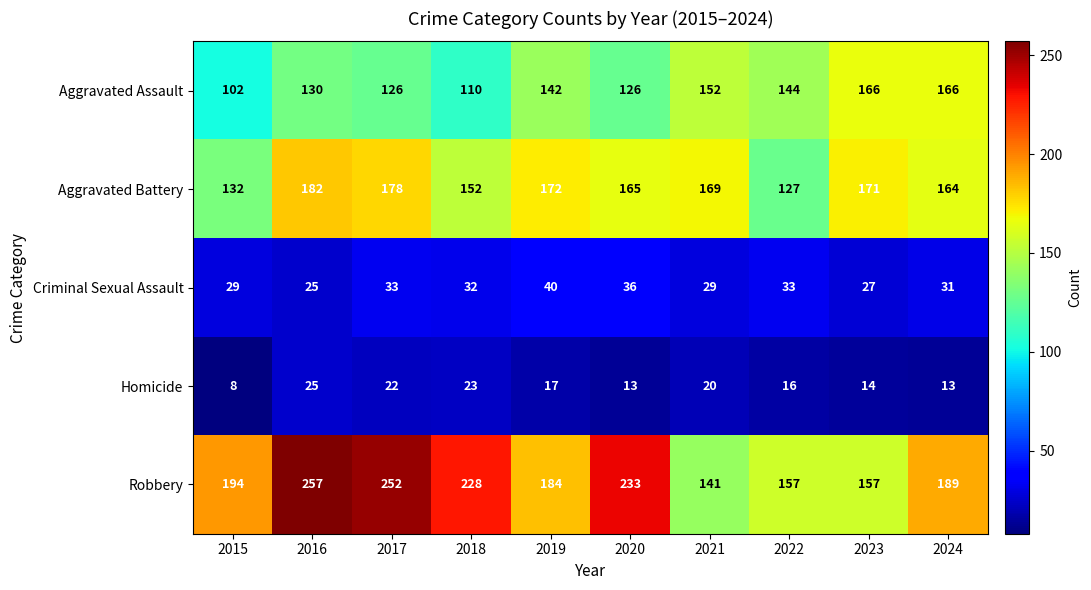

At 2015, list the series in order from smallest to largest.

Homicide, Criminal Sexual Assault, Aggravated Assault, Aggravated Battery, Robbery